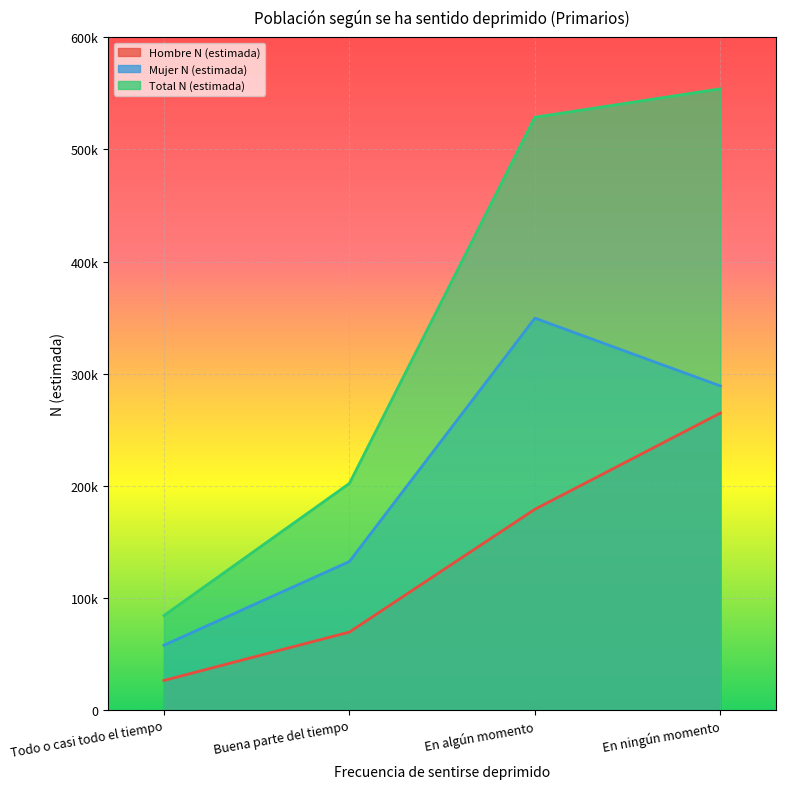

The Total N (estimada) series shows 553980 at En ningún momento. True or false?

True